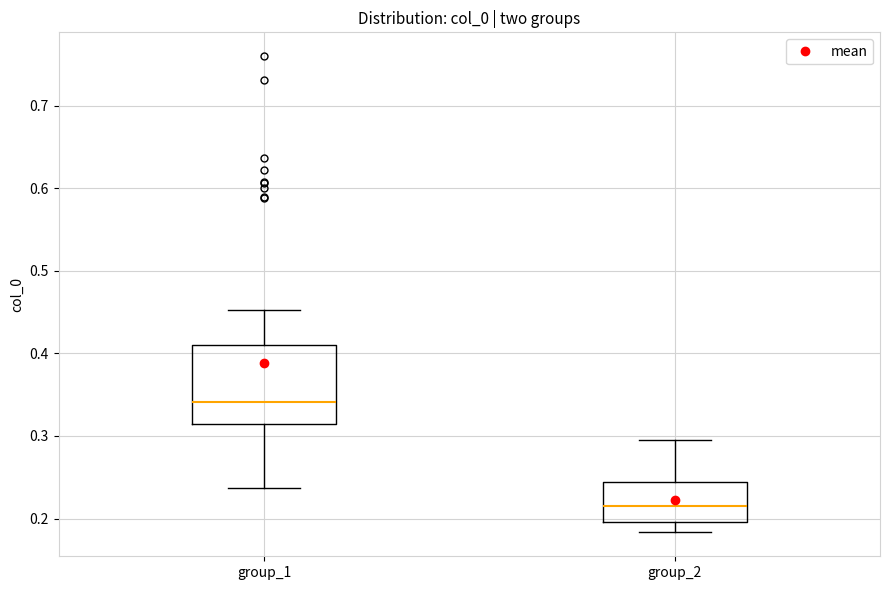

Where does the median line of the box for group_1 sit on the y-axis? The values are not printed on the chart, so give them approximately, as read against the axis.

0.34